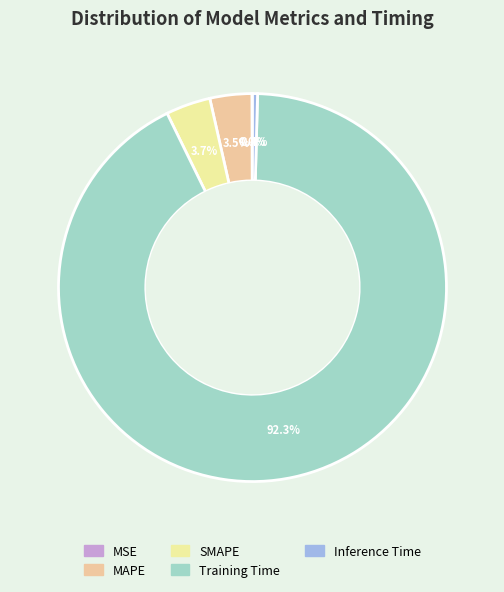

Which category accounts for the majority?

Training Time